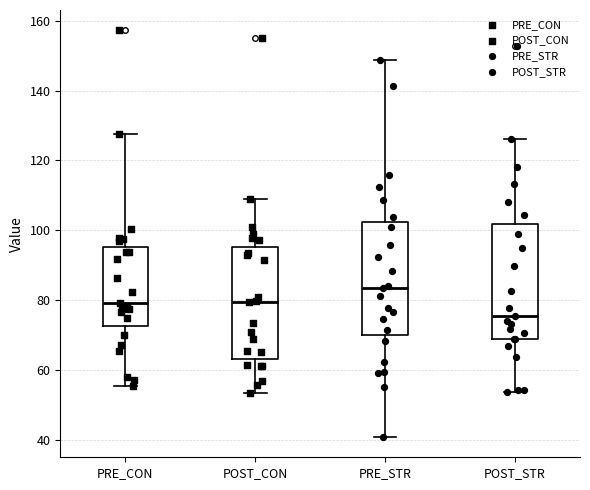

Reading left to right, transcribe this box plot: for each box, give where its median line is, the range the box spans, and where its two whiskers end, as read against the y-axis. The values are not printed on the chart, so give them approximately, as read against the axis.

PRE_CON: median 78, box 72 to 96, whiskers 56 to 128
POST_CON: median 80, box 64 to 96, whiskers 54 to 110
PRE_STR: median 84, box 70 to 102, whiskers 40 to 148
POST_STR: median 76, box 68 to 102, whiskers 54 to 126